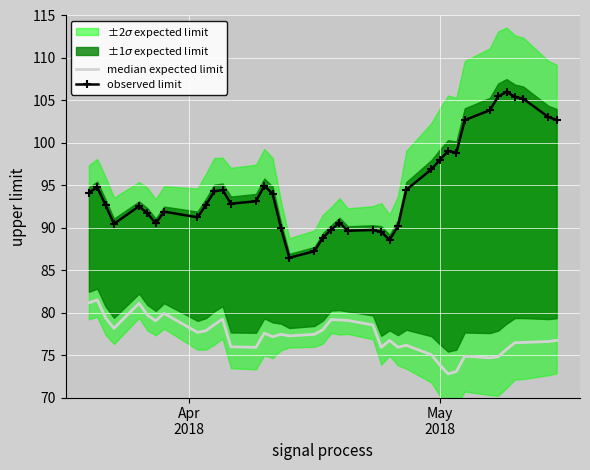

What is the lowest value of the observed limit series?

86.5